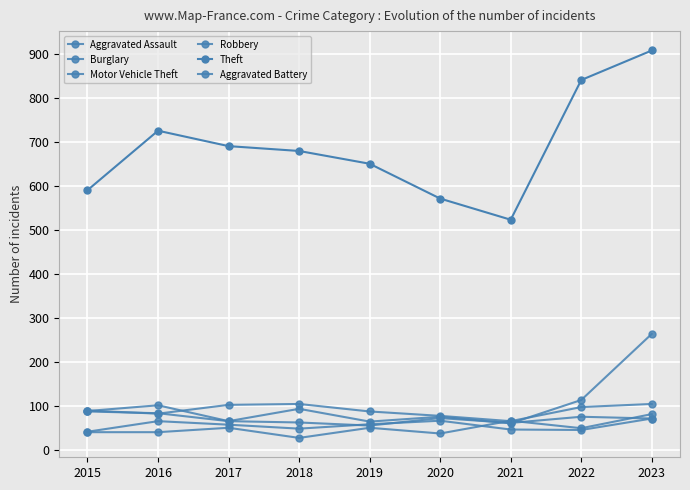

Reading left to right, extract all data points from this chart.

Aggravated Assault: 41	41	51	28	51	38	67	50	82
Burglary: 90	83	103	105	88	78	66	98	105
Motor Vehicle Theft: 88	84	66	94	65	76	61	114	264
Robbery: 89	102	66	63	56	73	62	76	72
Theft: 590	725	690	679	650	571	523	840	907
Aggravated Battery: 42	66	58	49	59	67	47	46	72